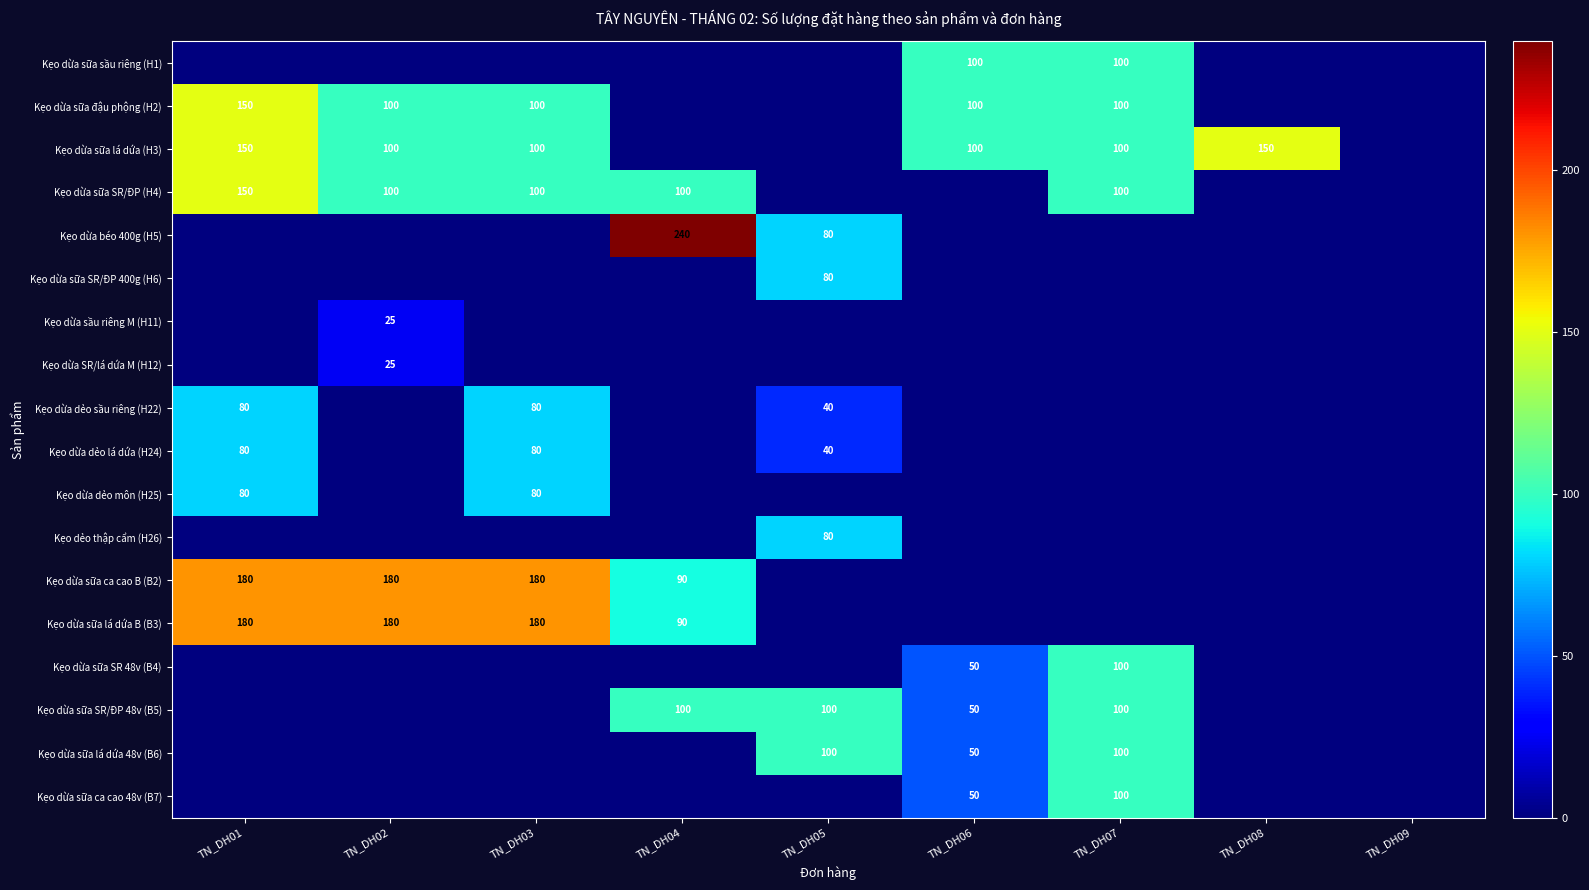

Is it true that Kẹo dừa dẻo sầu riêng (H22) equals 52 at TN_DH03?

False